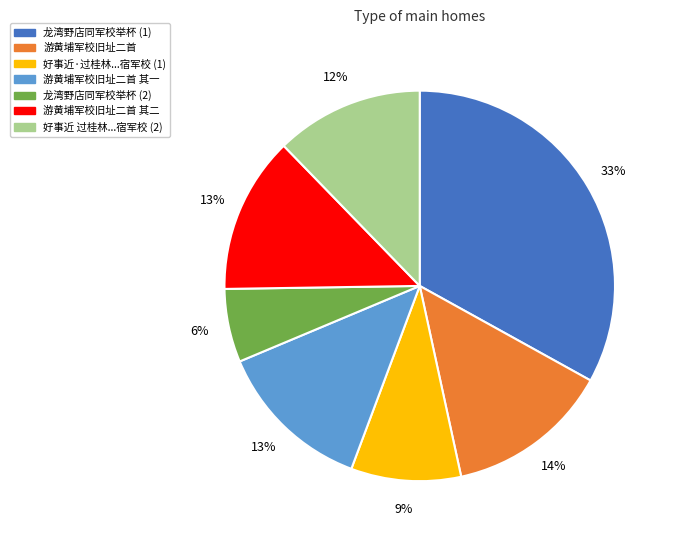

Count the number of slices in the pie.

7